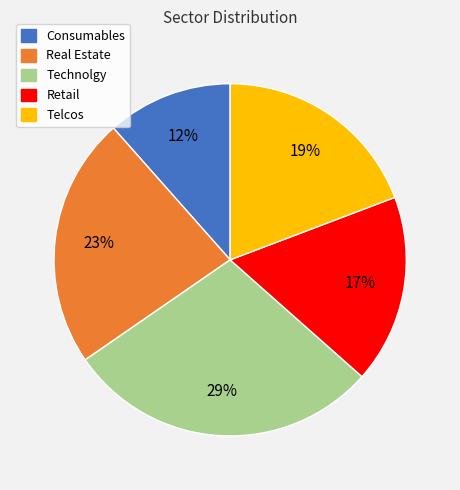

Is Consumables the majority of the pie?

No